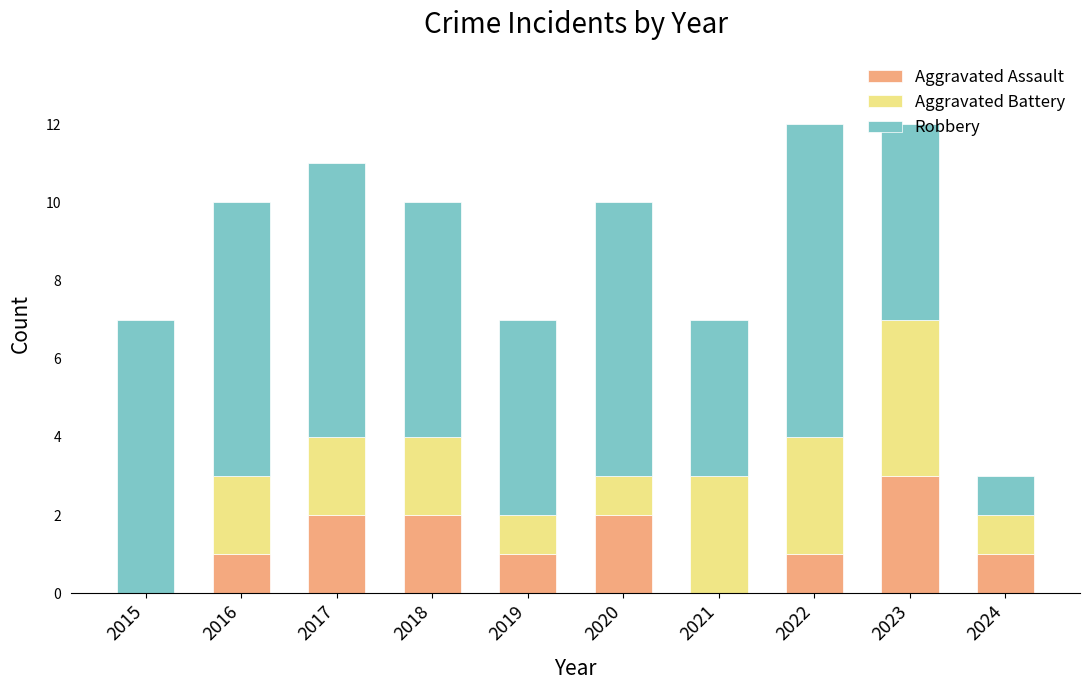

Are the bars grouped side by side (vs. stacked)?

No